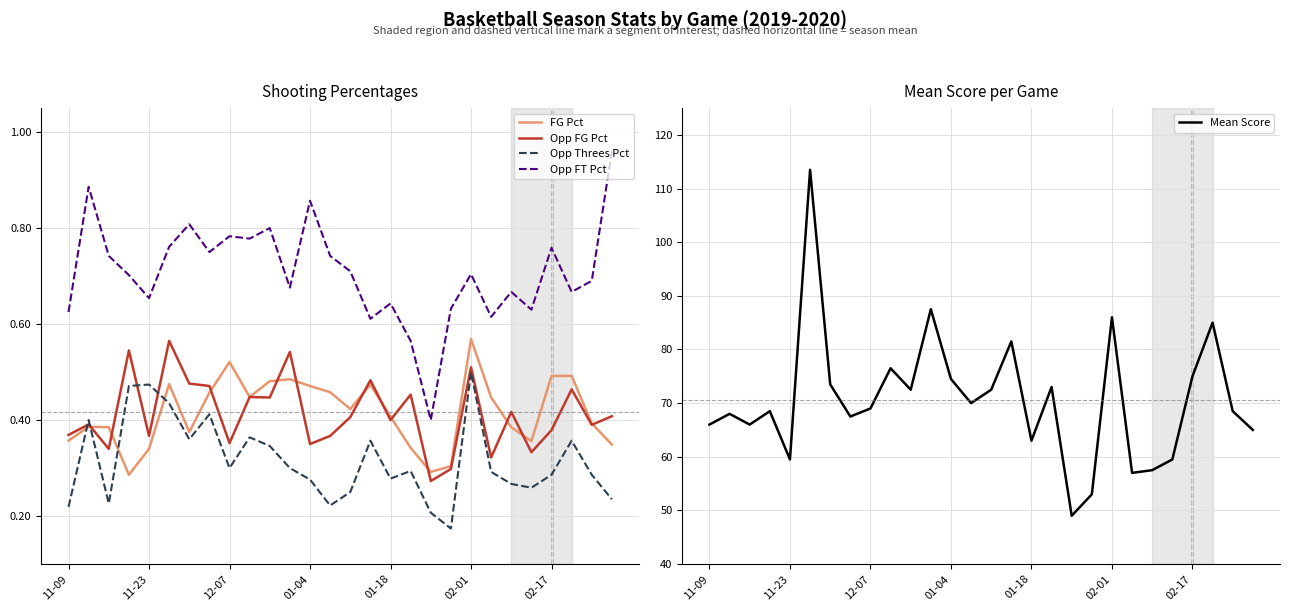

What is the sum of all Mean Score values?

1978.0